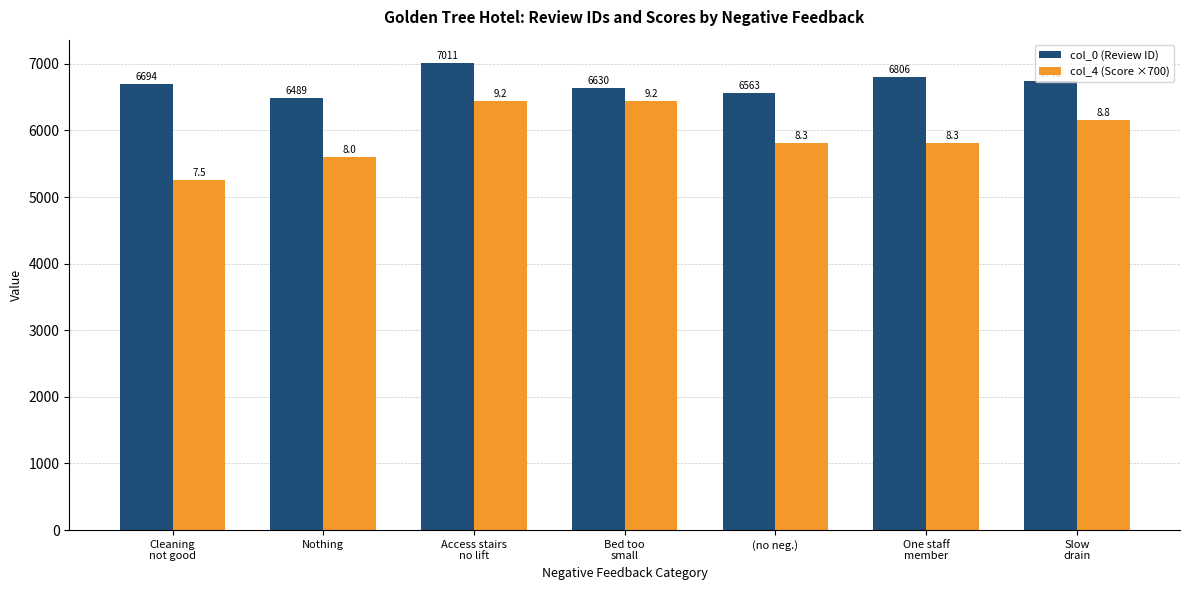

What is the value of the col_0 (Review ID) bar at the 6th from the left?

6806.0